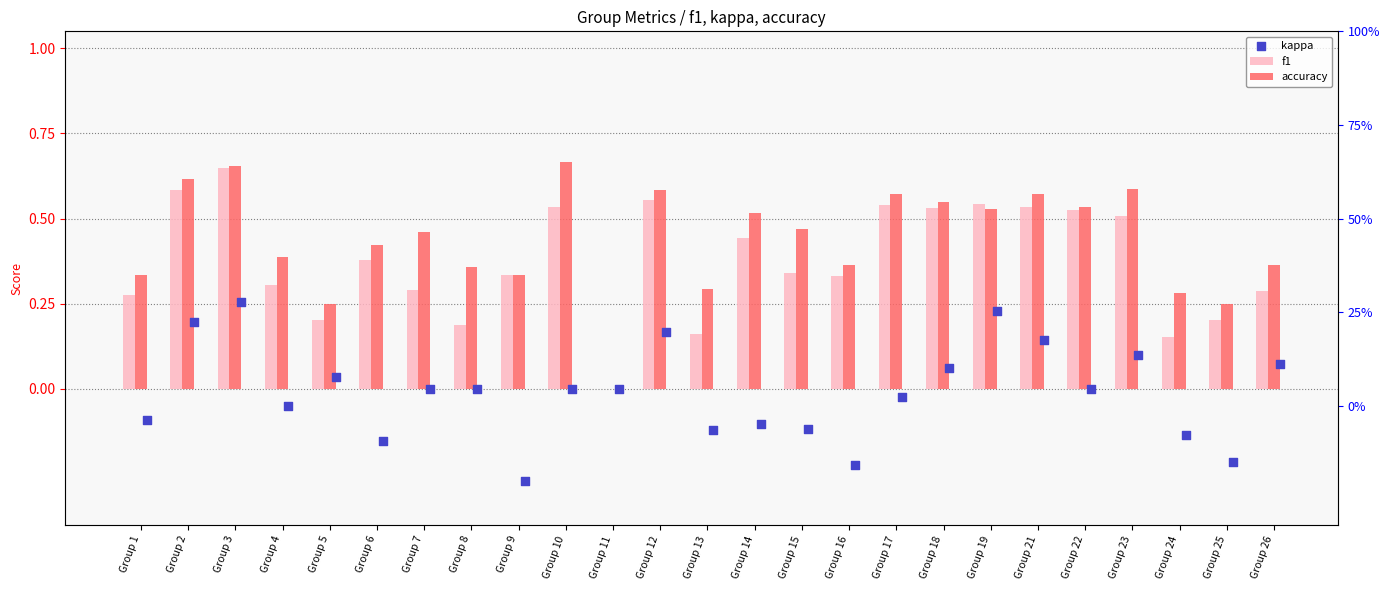

At which category is the sum across all series the highest?

Group 3